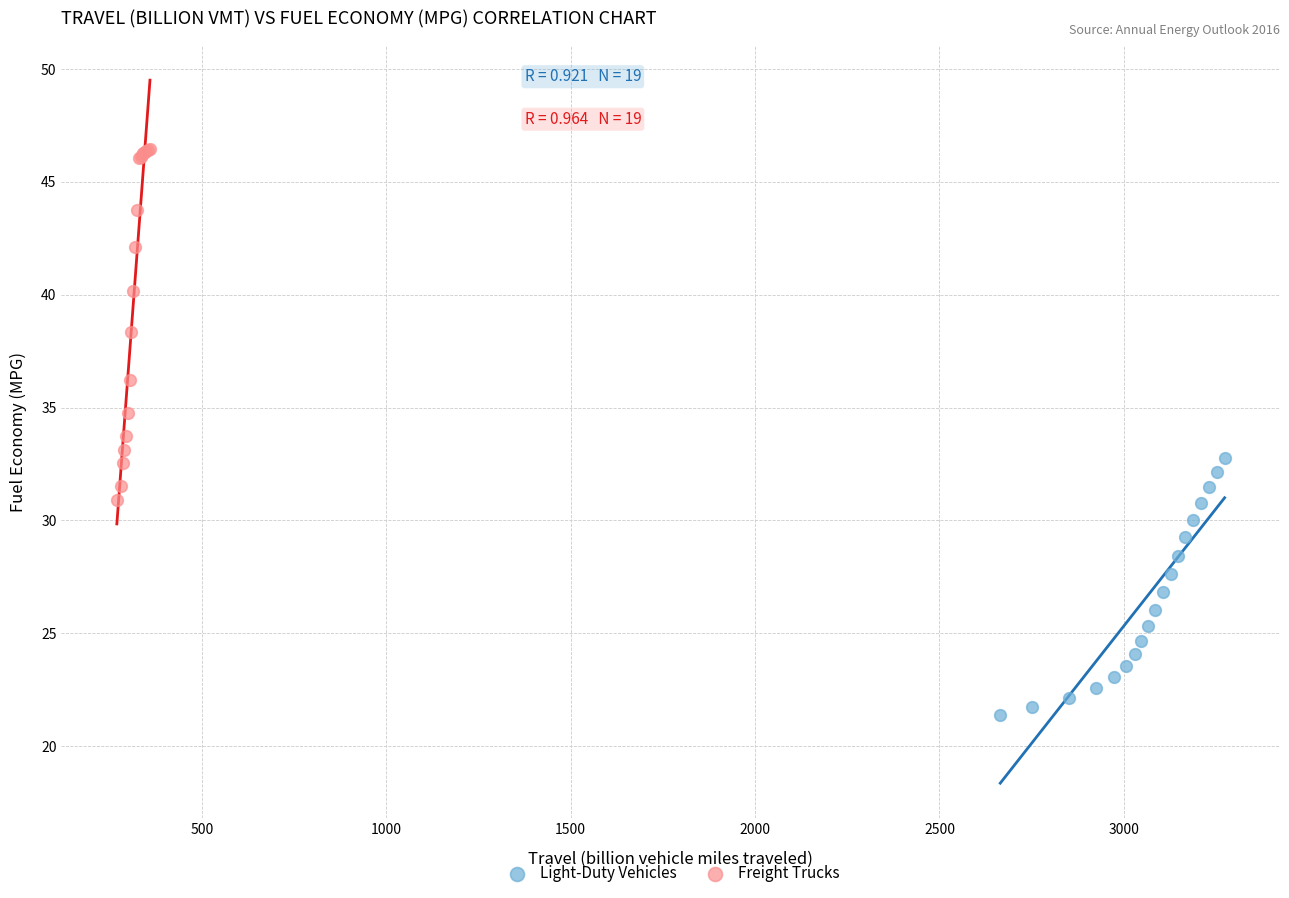

What are all the series names shown in the legend?

Light-Duty Vehicles, Freight Trucks